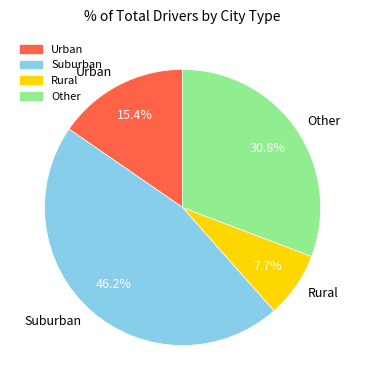

How many segments does this pie chart have?

4